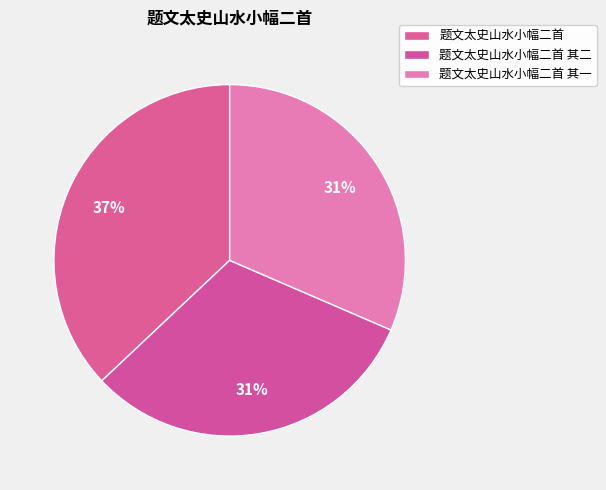

Between 题文太史山水小幅二首 and 题文太史山水小幅二首 其二, which is larger?

题文太史山水小幅二首